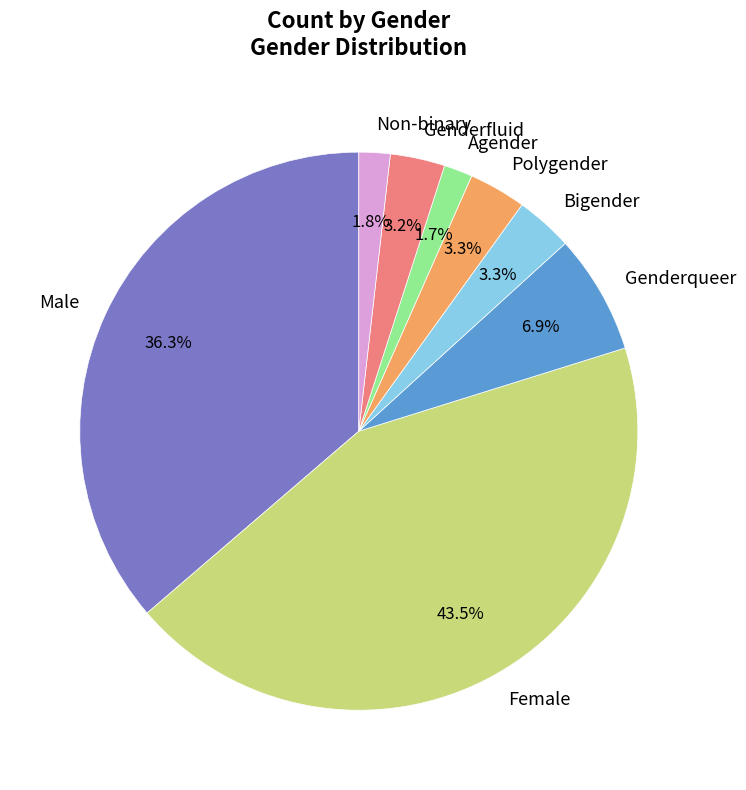

Which has a higher value, Genderfluid or Male?

Male